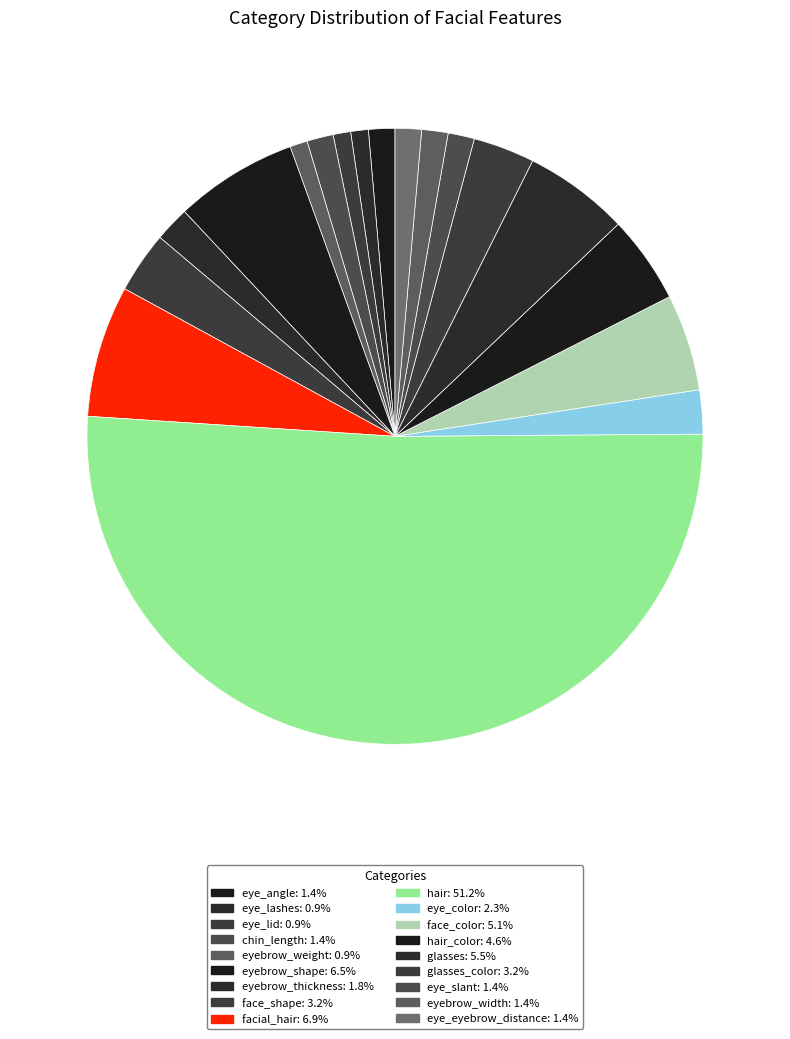

How many segments does this pie chart have?

18